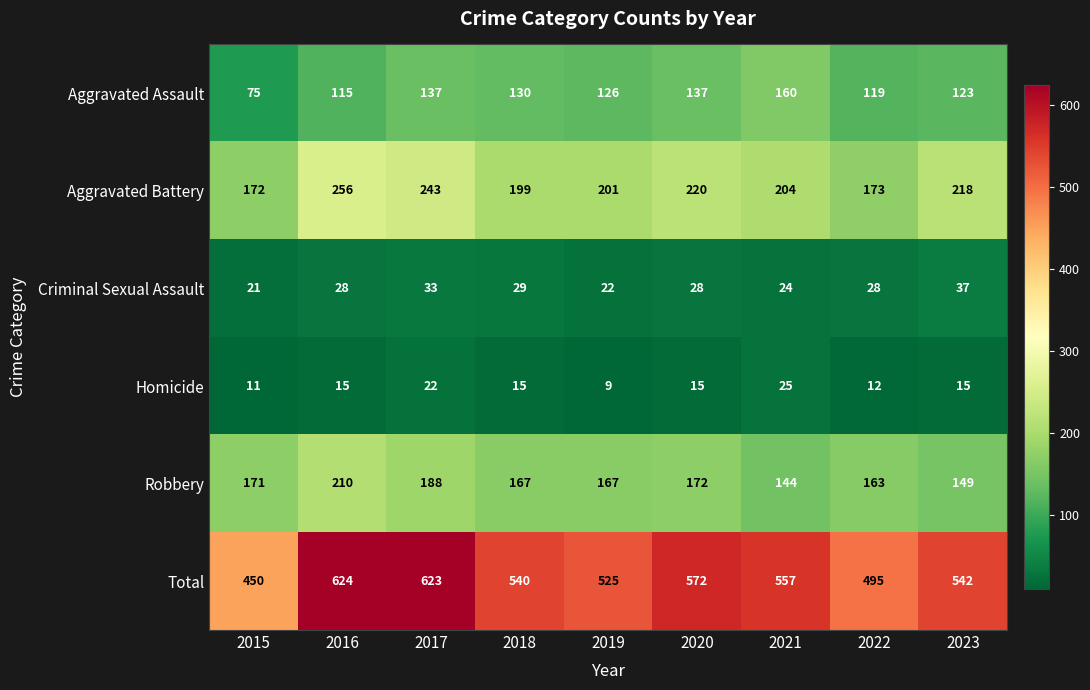

Which series has the largest total across all categories?

Total